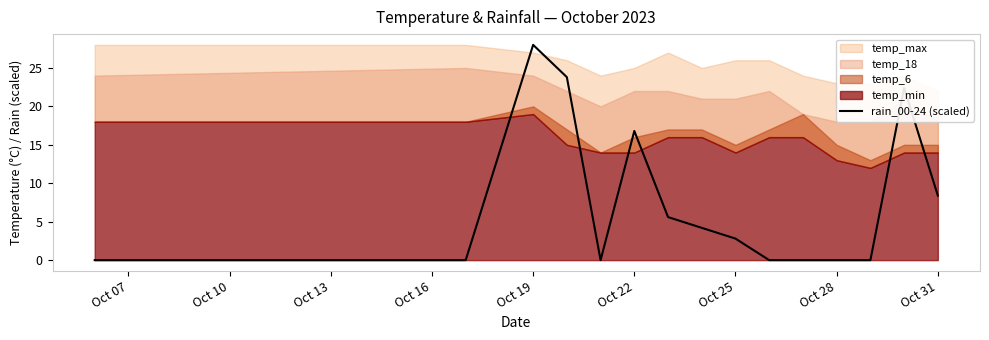

What is the maximum value for rain_00-24 (scaled)?

28.0